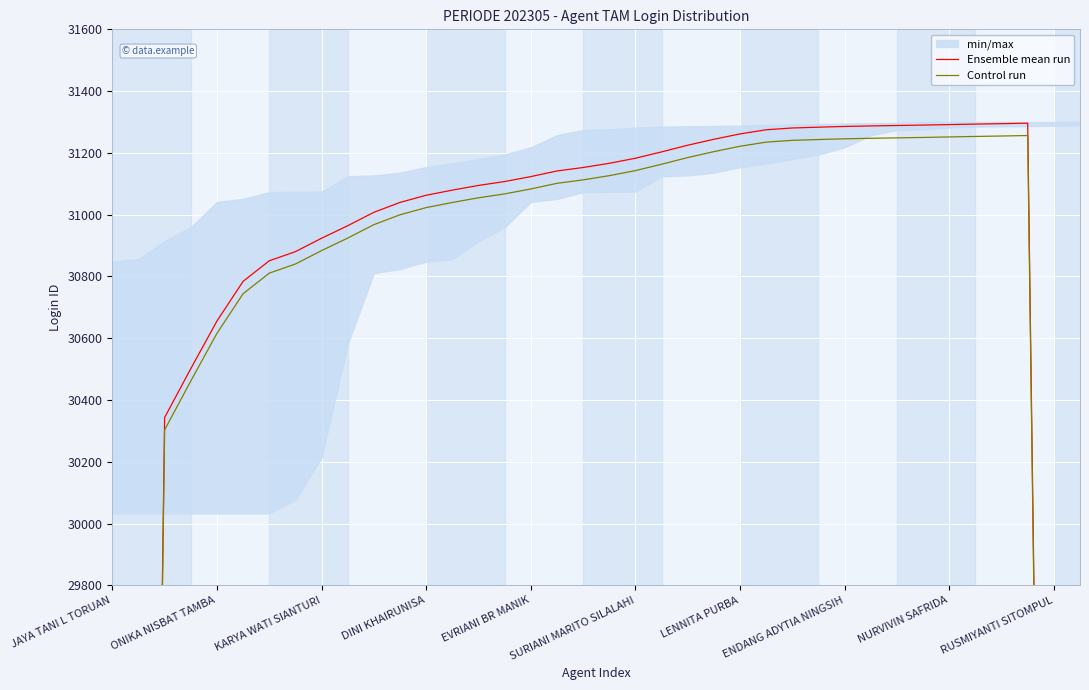

Reading left to right, extract all data points from this chart.

Ensemble mean run: 18064.8	24181.0	30343.2	30501.4	30655.6	30784.0	30850.6	30880.2	30923.6	30964.2	31007.6	31039.6	31062.8	31079.4	31094.6	31107.2	31123.2	31141.4	31152.6	31166.2	31182.6	31203.2	31224.8	31244.0	31261.4	31274.8	31280.6	31283.2	31285.6	31287.2	31288.6	31290.0	31291.6	31293.2	31294.6	31296.2	25037.6	18778.6
Control run: 18024.8	24141.0	30303.2	30461.4	30615.6	30744.0	30810.6	30840.2	30883.6	30924.2	30967.6	30999.6	31022.8	31039.4	31054.6	31067.2	31083.2	31101.4	31112.6	31126.2	31142.6	31163.2	31184.8	31204.0	31221.4	31234.8	31240.6	31243.2	31245.6	31247.2	31248.6	31250.0	31251.6	31253.2	31254.6	31256.2	24997.6	18738.6